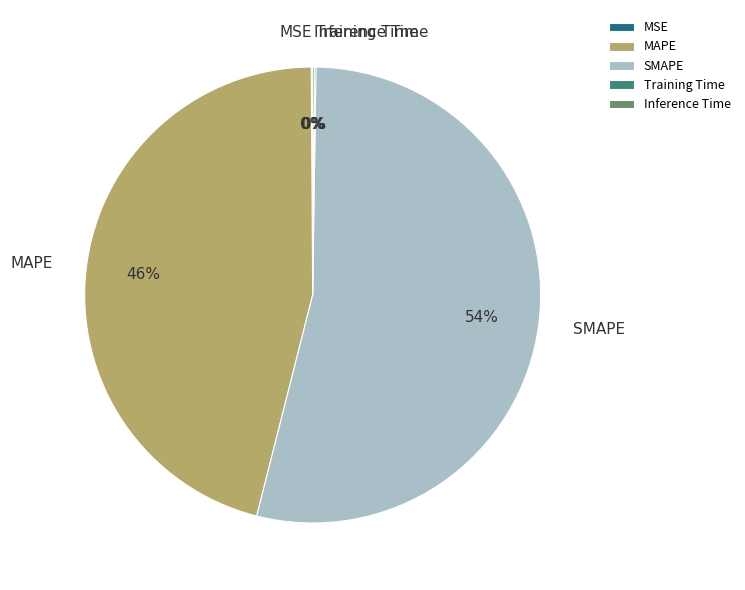

True or false: MAPE accounts for 59% of the total.

False